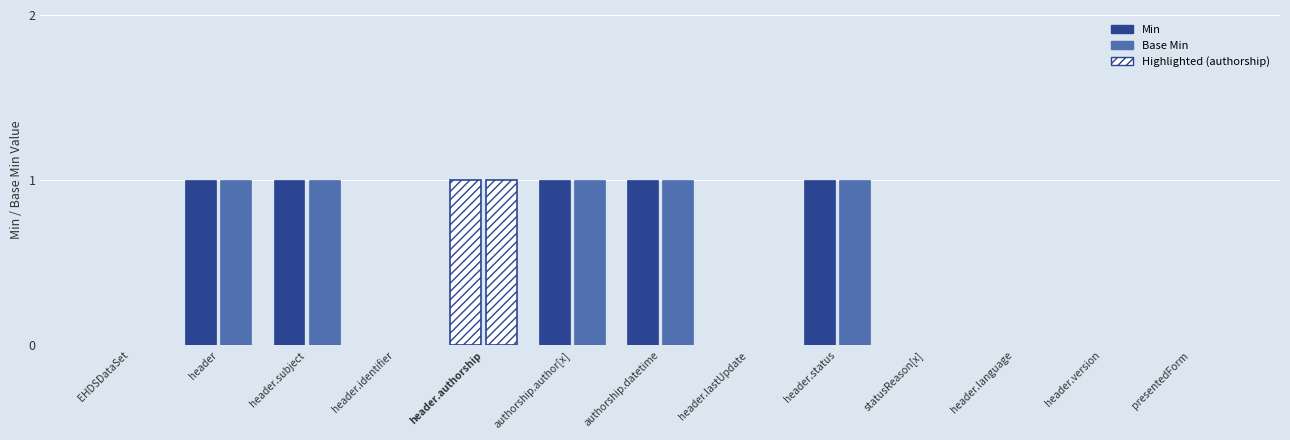

Is it true that Base Min equals 0 at EHDSDataSet.header.lastUpdate?

True